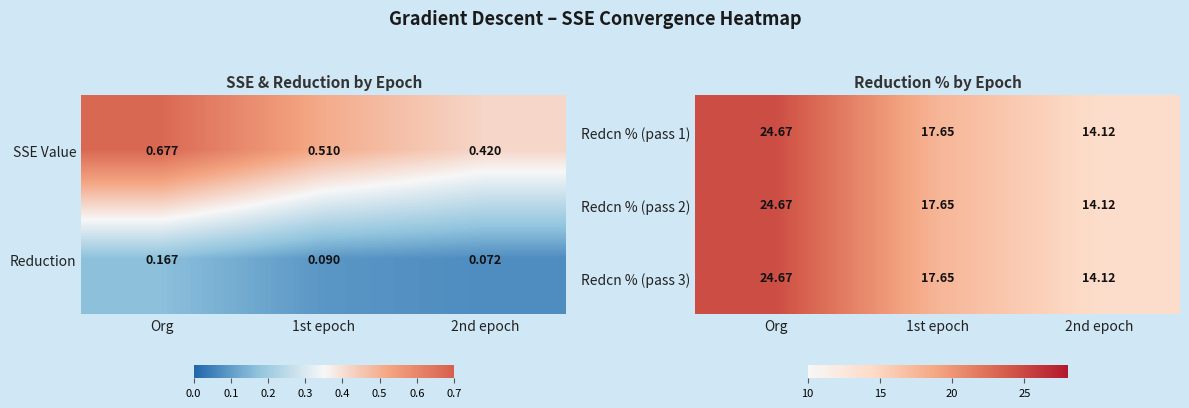

What is the difference between the second highest and minimum values in the Redcn % (pass 1) series?

3.5